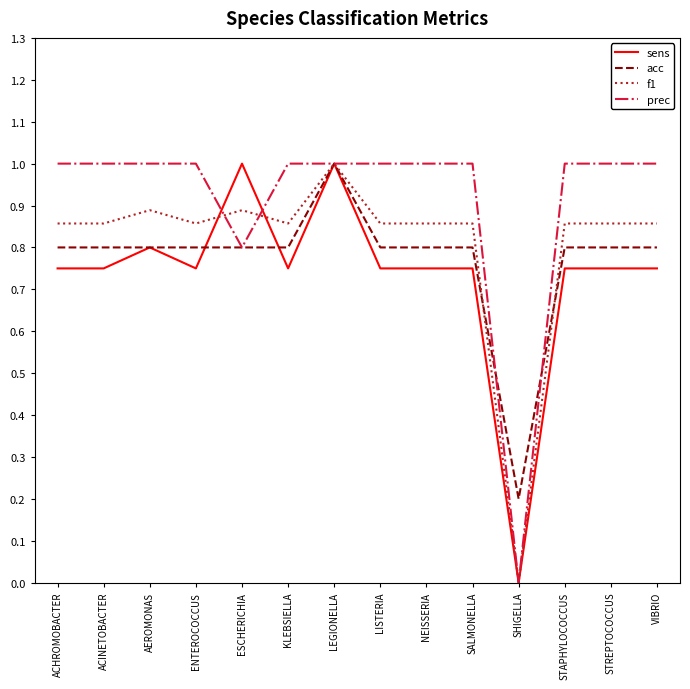

Where is f1 nearest to the value 0?

SHIGELLA